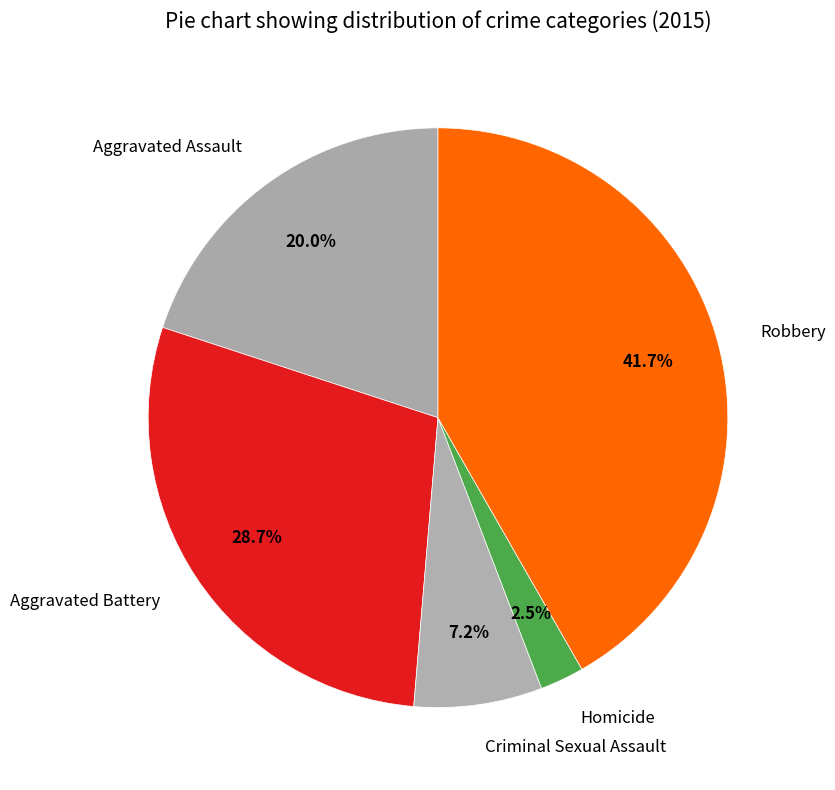

To the nearest percent, what is the average slice percentage?

20%